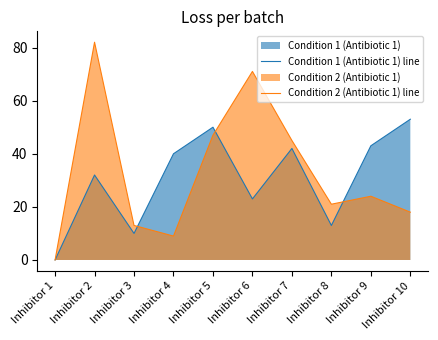

At which label is Condition 2 (Antibiotic 1) line closest to 41?

Inhibitor 7